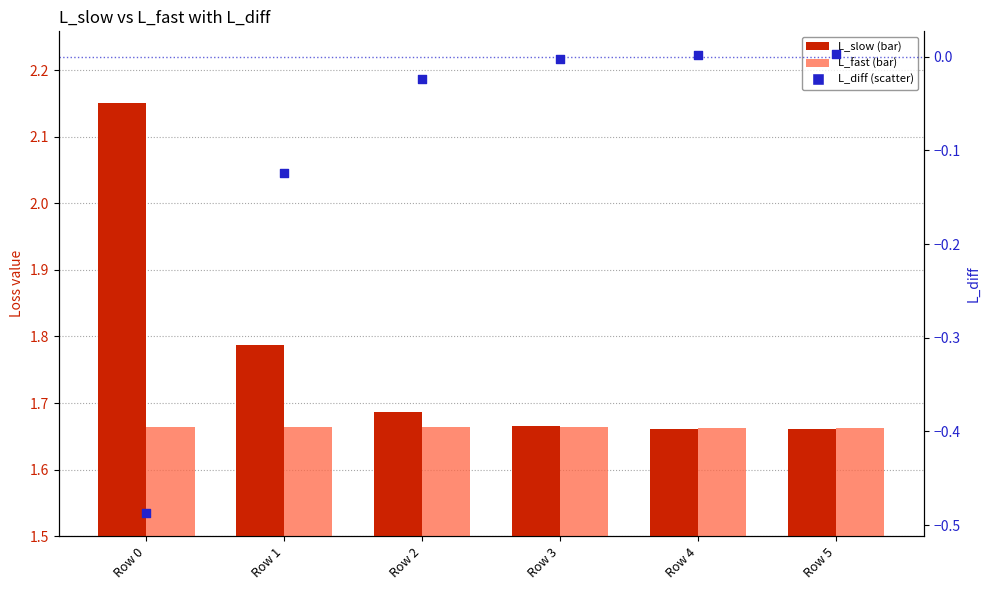

Which series contains the lowest Y value?

L_diff